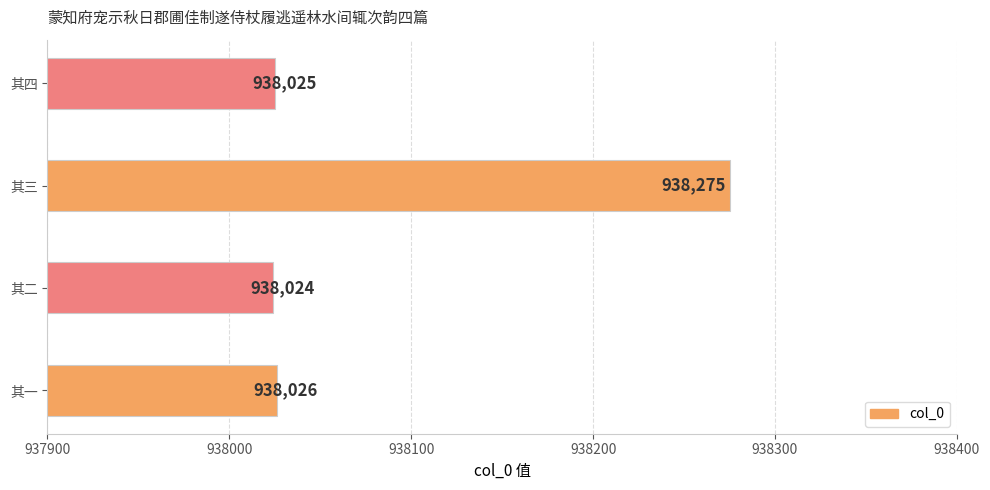

Is it true that the value at 其三 is 304327?

False